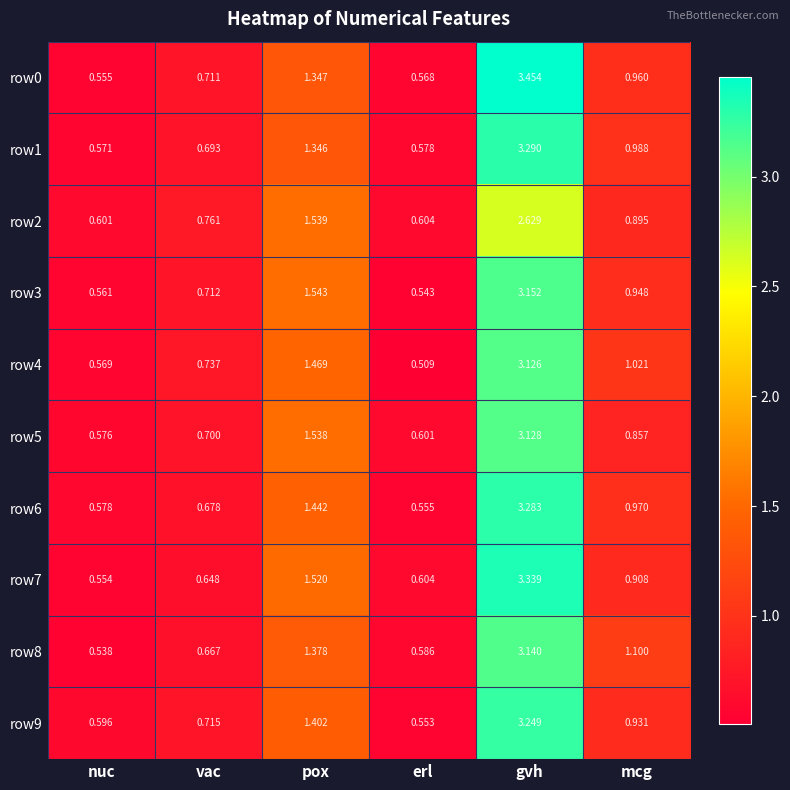

At which label is row5 closest to 1?

mcg